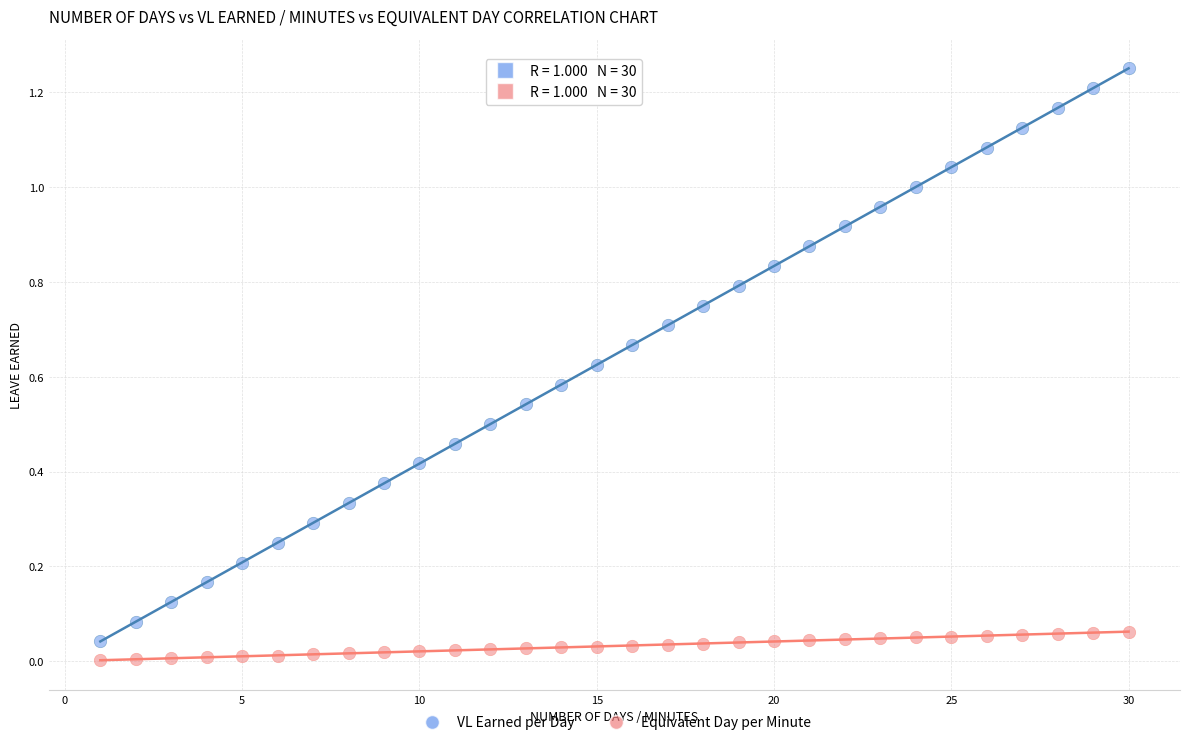

Which series reaches the maximum Y coordinate?

VL Earned per Day